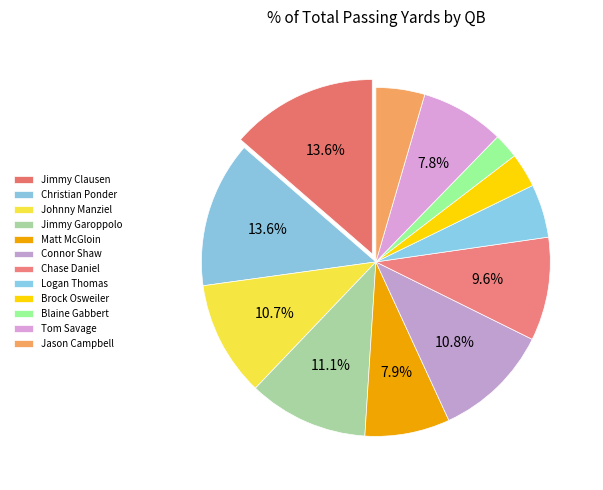

Is it true that Chase Daniel is 10% of the pie?

True